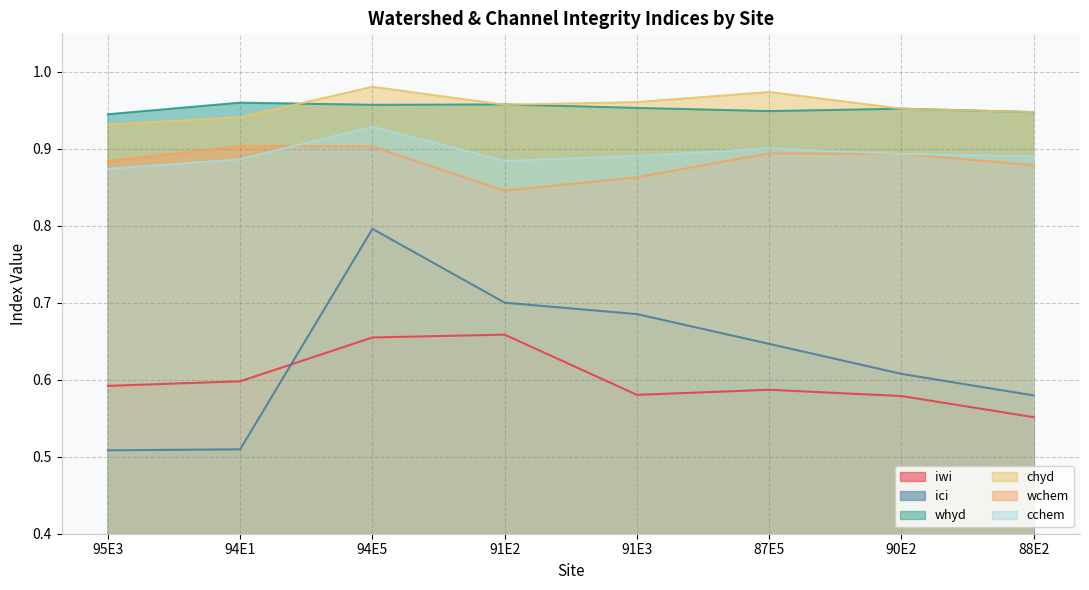

Reading left to right, what are all the values shown in this chart?

iwi: 95E3=0.6	94E1=0.6	94E5=0.7	91E2=0.7	91E3=0.6	87E5=0.6	90E2=0.6	88E2=0.6
ici: 95E3=0.5	94E1=0.5	94E5=0.8	91E2=0.7	91E3=0.7	87E5=0.6	90E2=0.6	88E2=0.6
whyd: 95E3=0.9	94E1=1.0	94E5=1.0	91E2=1.0	91E3=1.0	87E5=0.9	90E2=1.0	88E2=0.9
chyd: 95E3=0.9	94E1=0.9	94E5=1.0	91E2=1.0	91E3=1.0	87E5=1.0	90E2=1.0	88E2=0.9
wchem: 95E3=0.9	94E1=0.9	94E5=0.9	91E2=0.8	91E3=0.9	87E5=0.9	90E2=0.9	88E2=0.9
cchem: 95E3=0.9	94E1=0.9	94E5=0.9	91E2=0.9	91E3=0.9	87E5=0.9	90E2=0.9	88E2=0.9